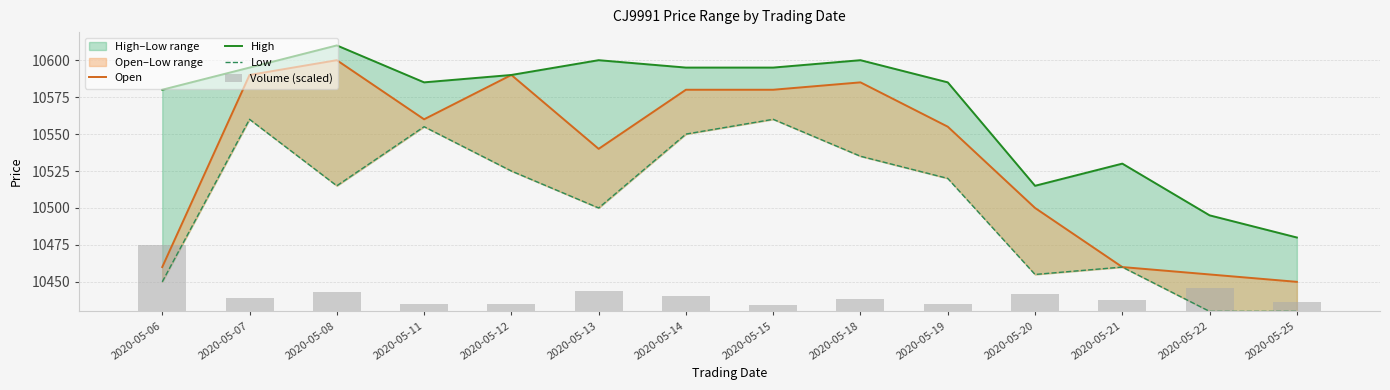

What is the highest value of the High series?

10610.0